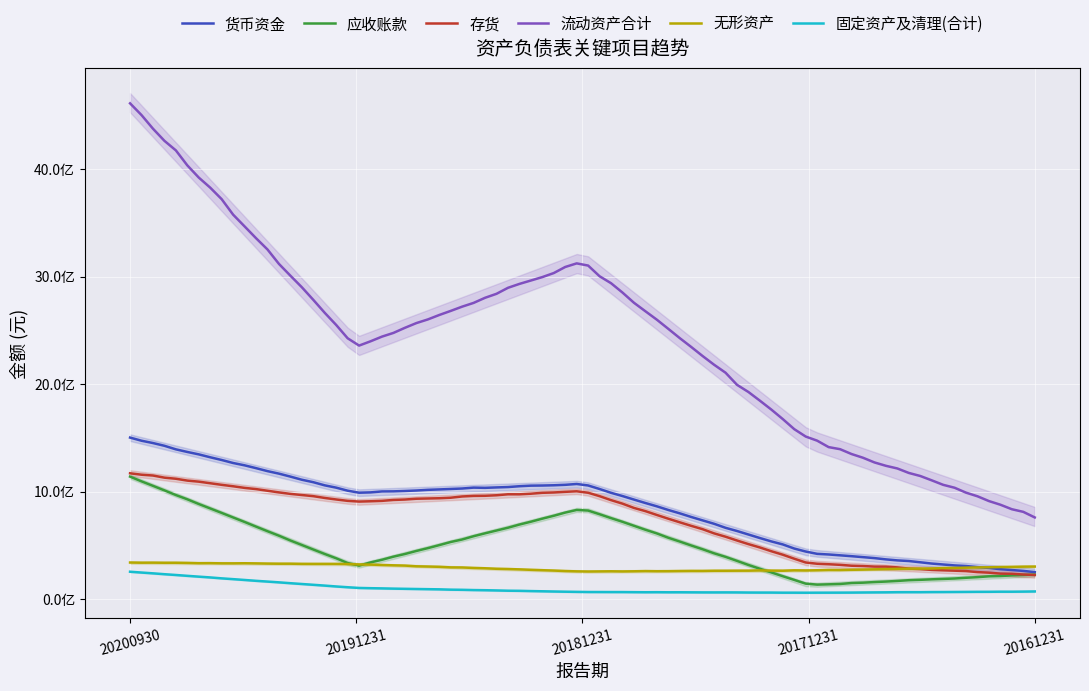

Where is the first local minimum for 货币资金?

20191231